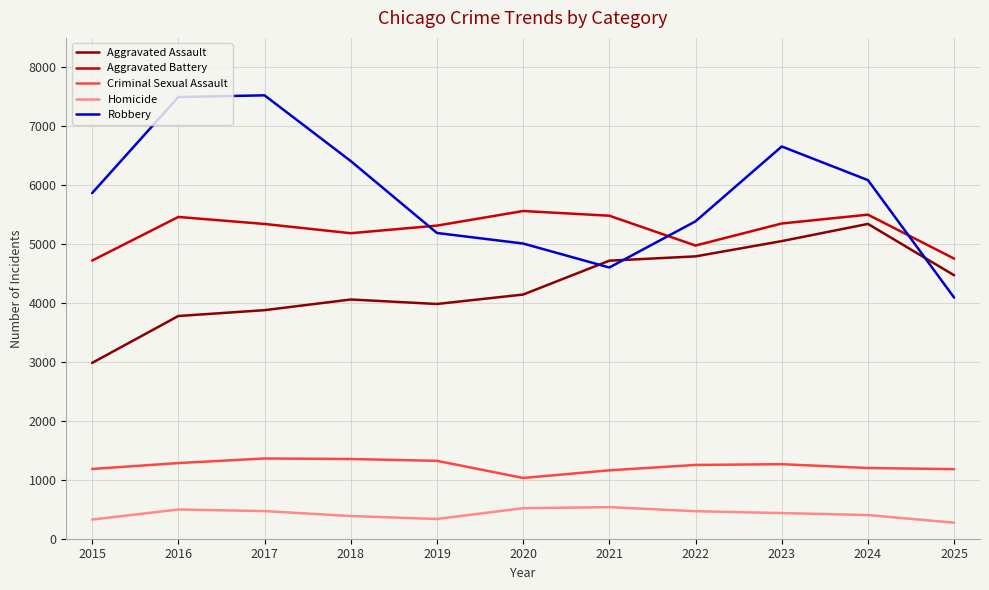

Rank the series by their maximum value, from highest to lowest.

Robbery, Aggravated Battery, Aggravated Assault, Criminal Sexual Assault, Homicide